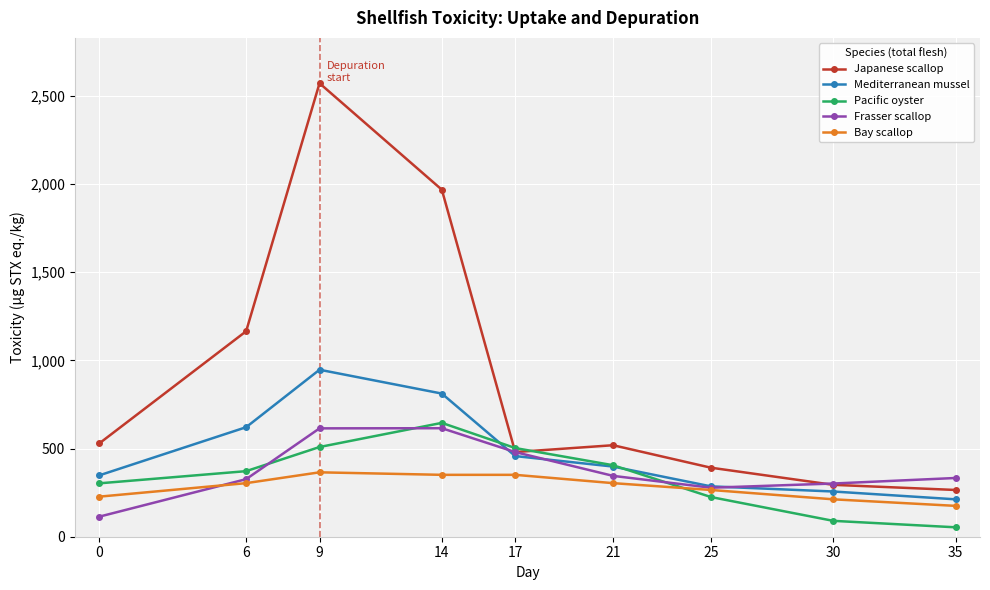

At which label does Pacific oyster first exceed 371?

6